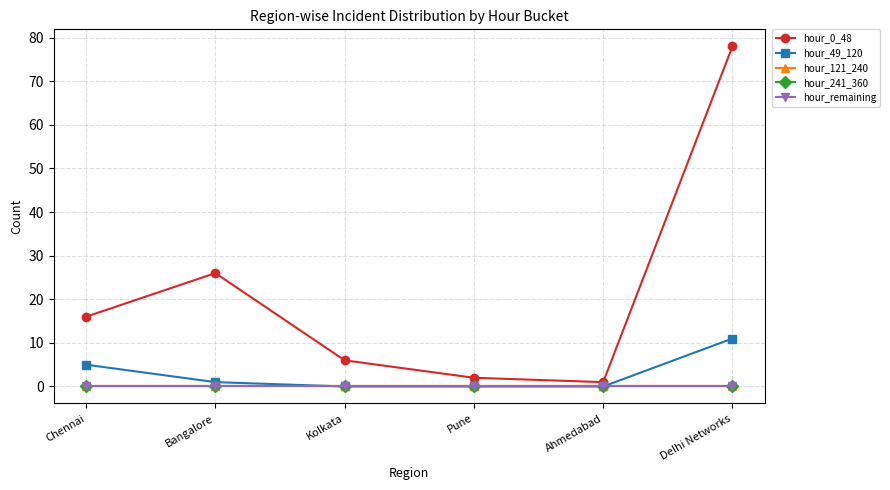

The value of hour_121_240 at Kolkata is 0. True or false?

True